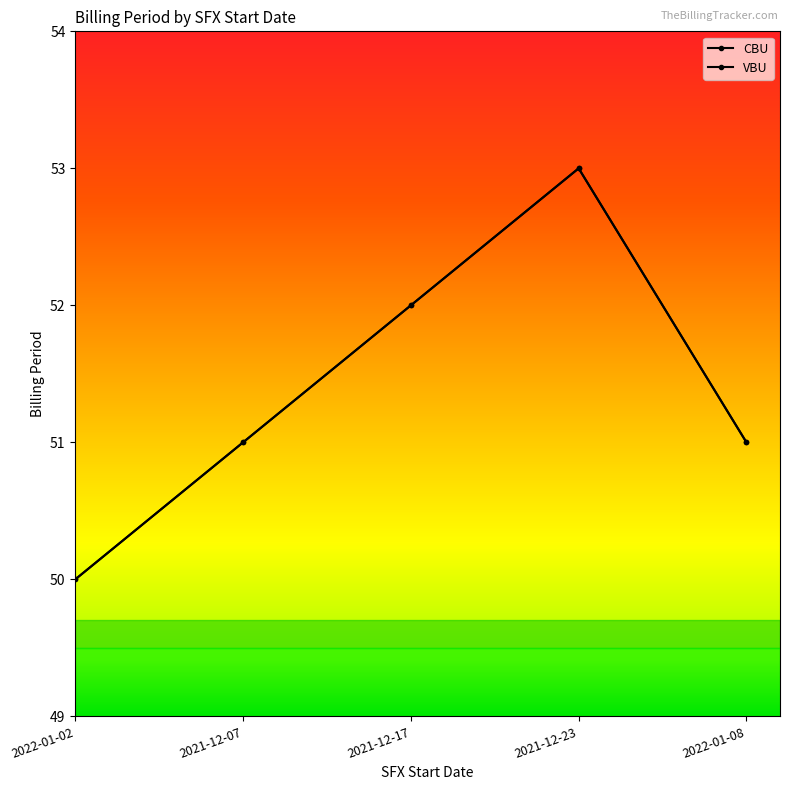

At which label is VBU closest to 51?

2021-12-07